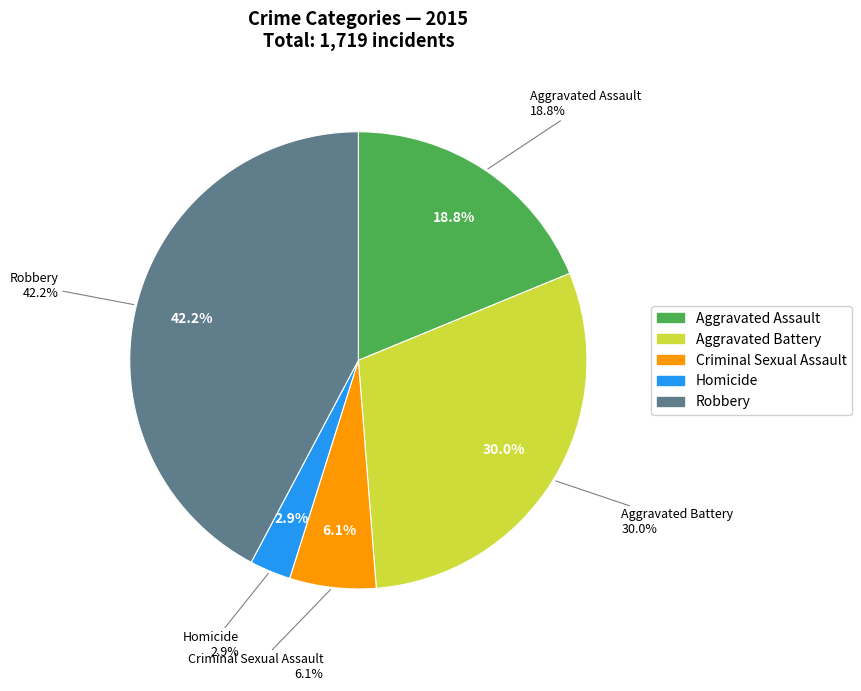

To the nearest percent, what is the difference between the Aggravated Battery and Aggravated Assault slice percentages?

11%